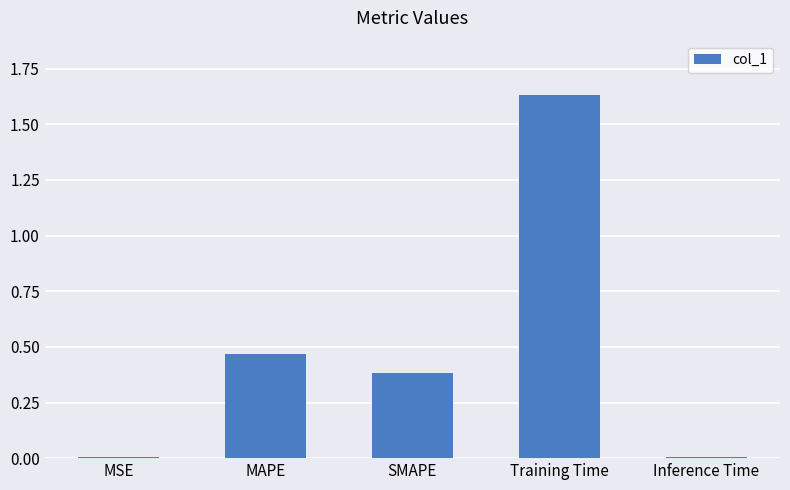

Are the bars grouped side by side (vs. stacked)?

No